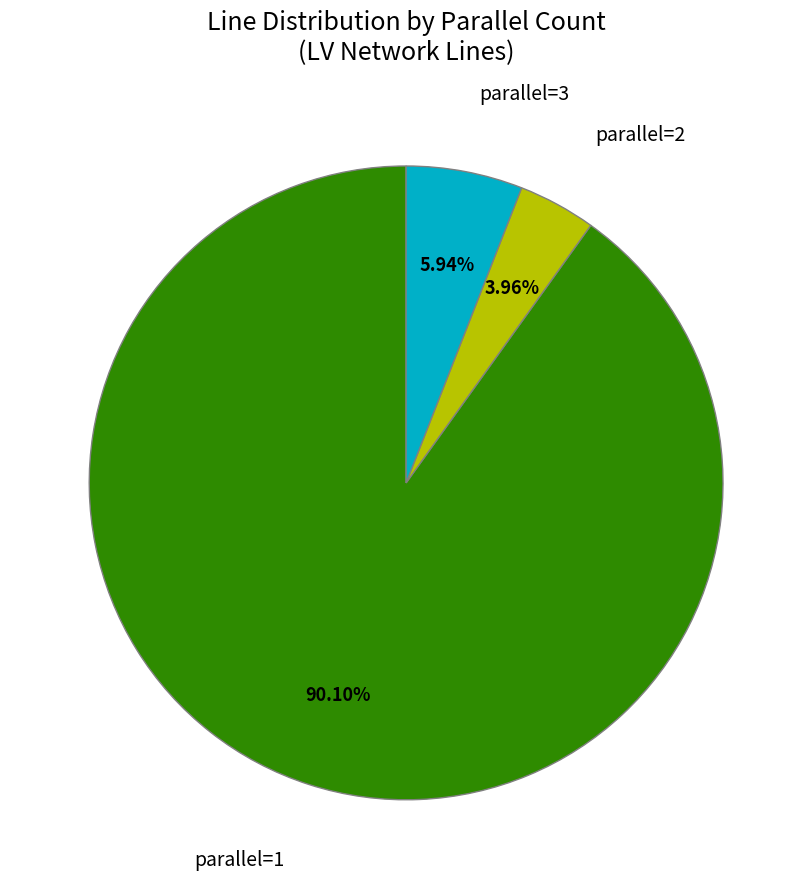

Between parallel=3 and parallel=2, which is larger?

parallel=3